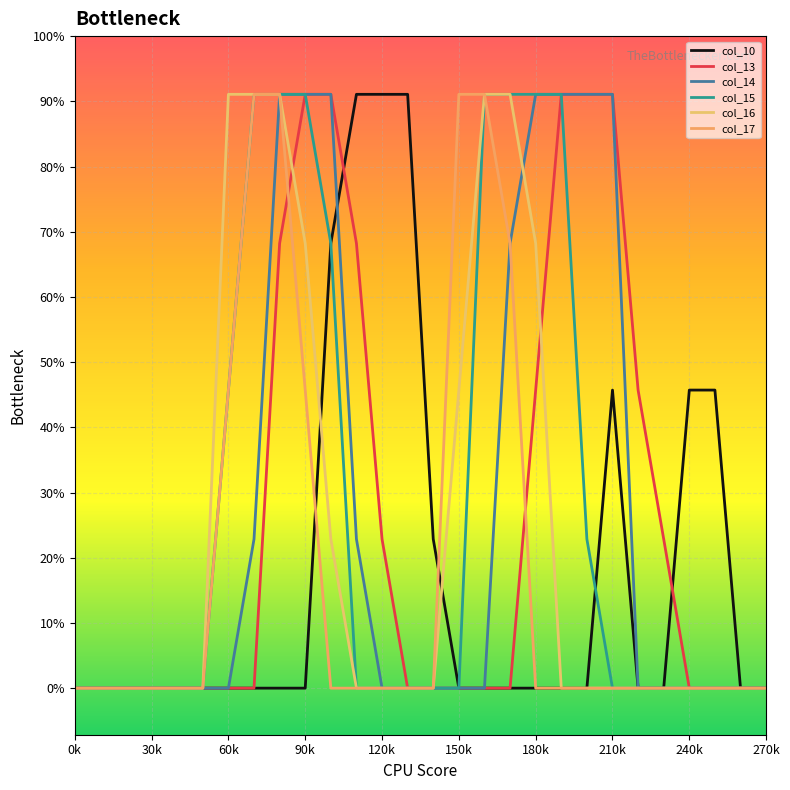

Is this an area chart (filled region under the line)?

No